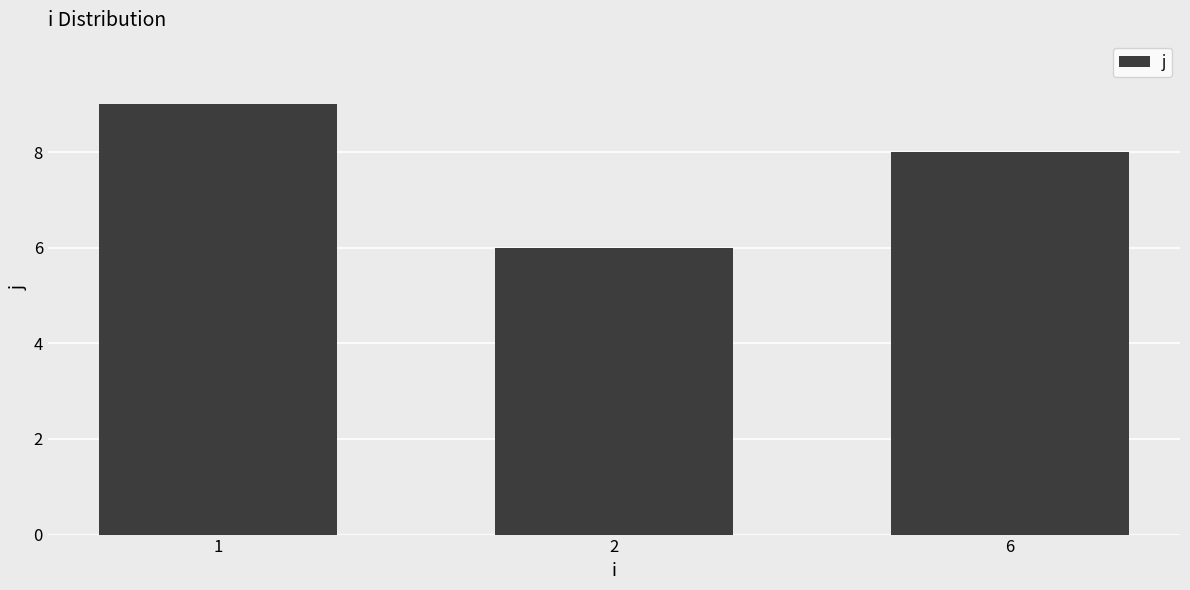

Read the value at 6.

8